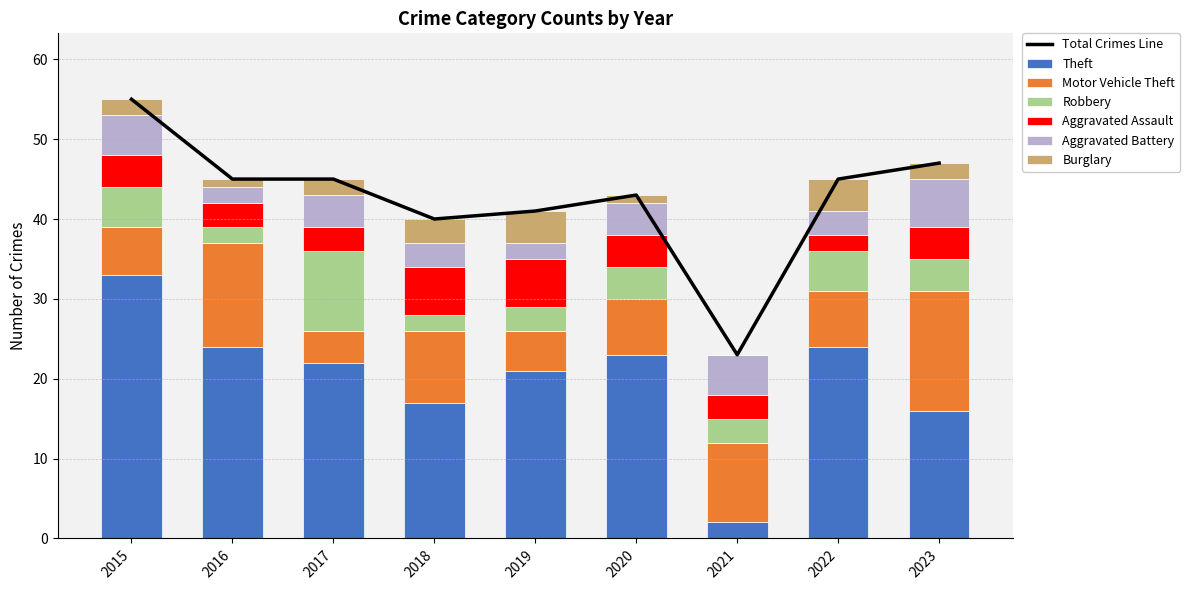

Reading right to left, extract all data points from this chart.

Theft: 2023=16	2022=24	2021=2	2020=23	2019=21	2018=17	2017=22	2016=24	2015=33
Motor Vehicle Theft: 2023=15	2022=7	2021=10	2020=7	2019=5	2018=9	2017=4	2016=13	2015=6
Robbery: 2023=4	2022=5	2021=3	2020=4	2019=3	2018=2	2017=10	2016=2	2015=5
Aggravated Assault: 2023=4	2022=2	2021=3	2020=4	2019=6	2018=6	2017=3	2016=3	2015=4
Aggravated Battery: 2023=6	2022=3	2021=5	2020=4	2019=2	2018=3	2017=4	2016=2	2015=5
Burglary: 2023=2	2022=4	2021=0	2020=1	2019=4	2018=3	2017=2	2016=1	2015=2